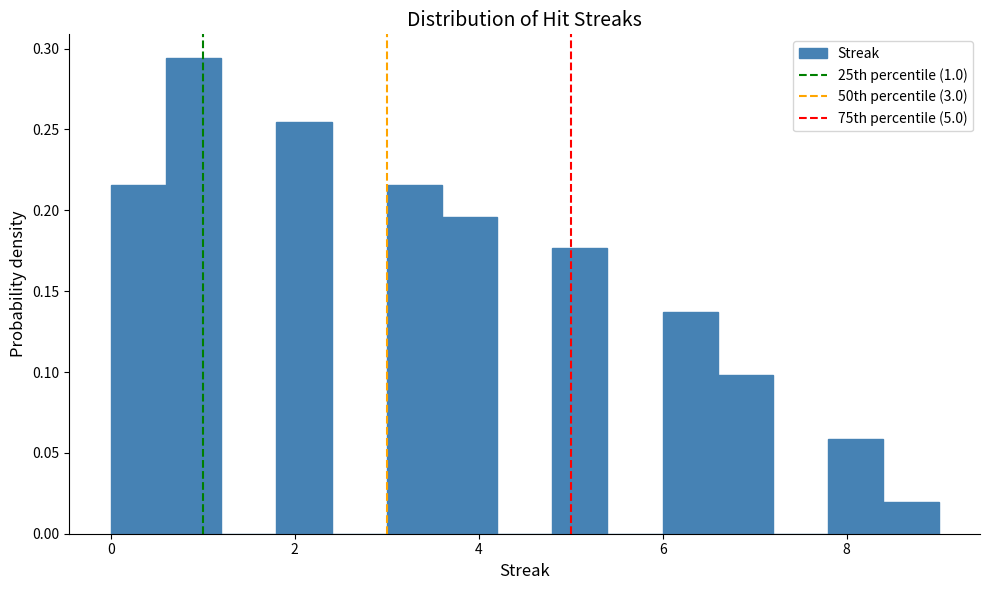

Around what value on the x-axis is the tallest bar? Give the approximate position of its centre, as read against the axis.

1.0